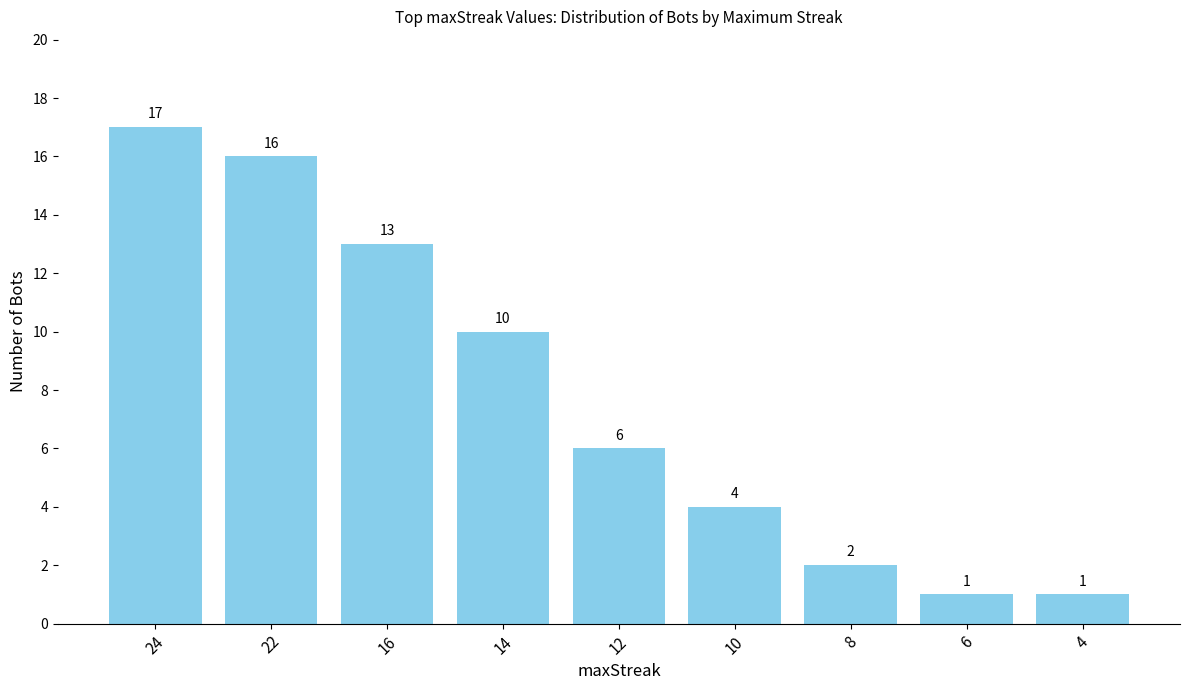

What is the change in value from 24 to 6?

-16